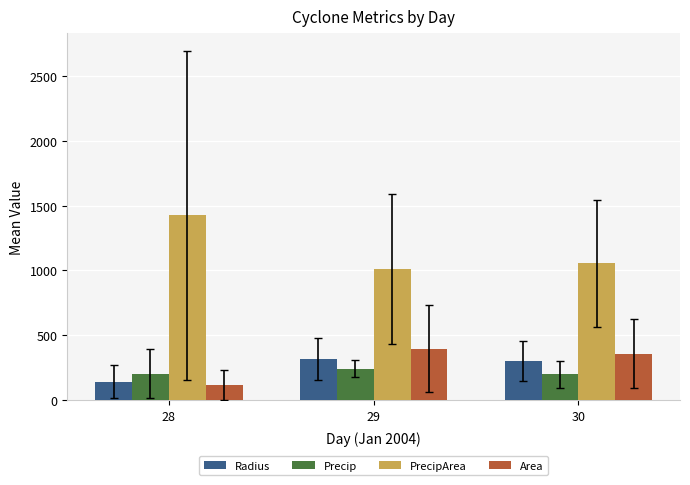

Read the Area value at 29.

394.8